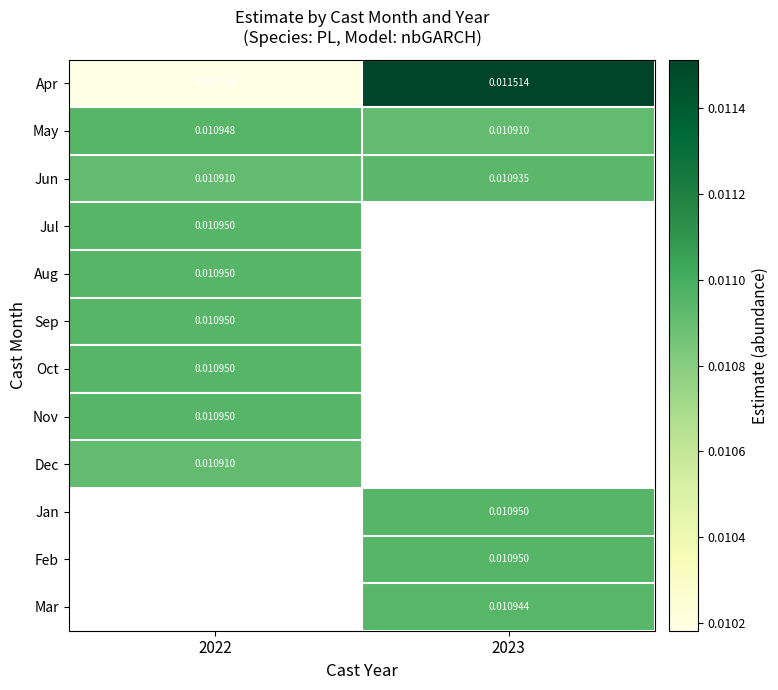

At how many categories does at least one series exceed 0?

2